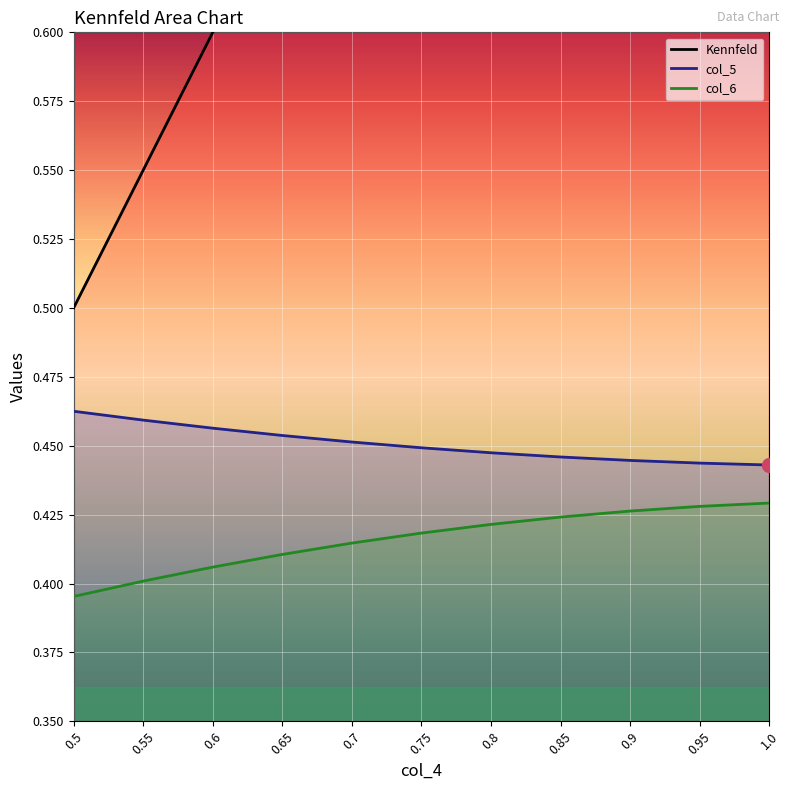

True or false: col_6 and Kennfeld intersect in this chart.

False